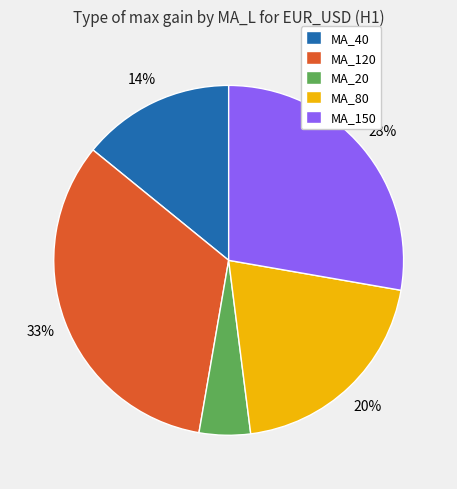

Does MA_80 account for over 50% of the chart?

No